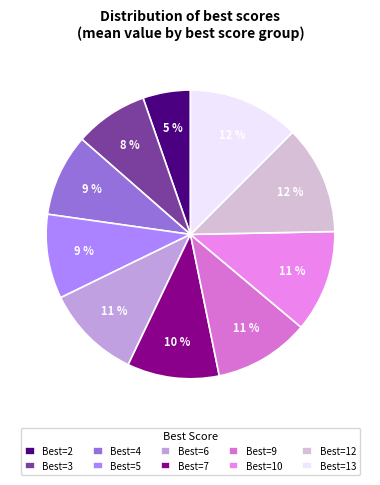

Count the number of slices in the pie.

10